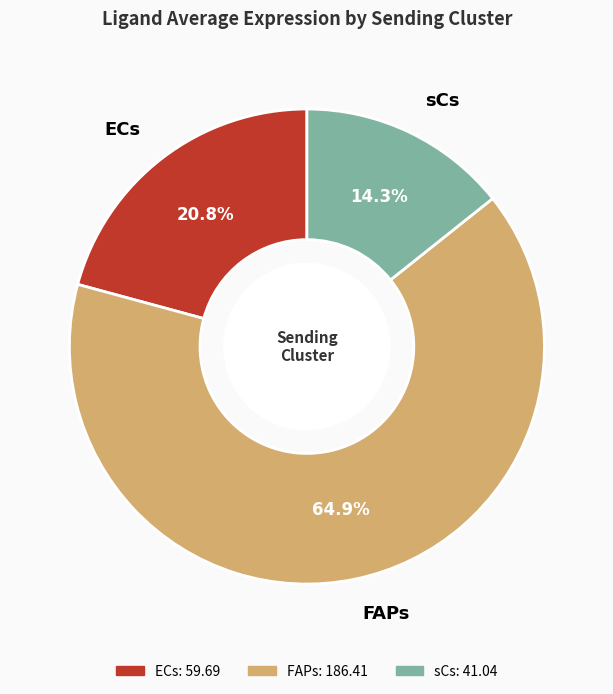

What percentage is NOT represented by FAPs?

35.1%